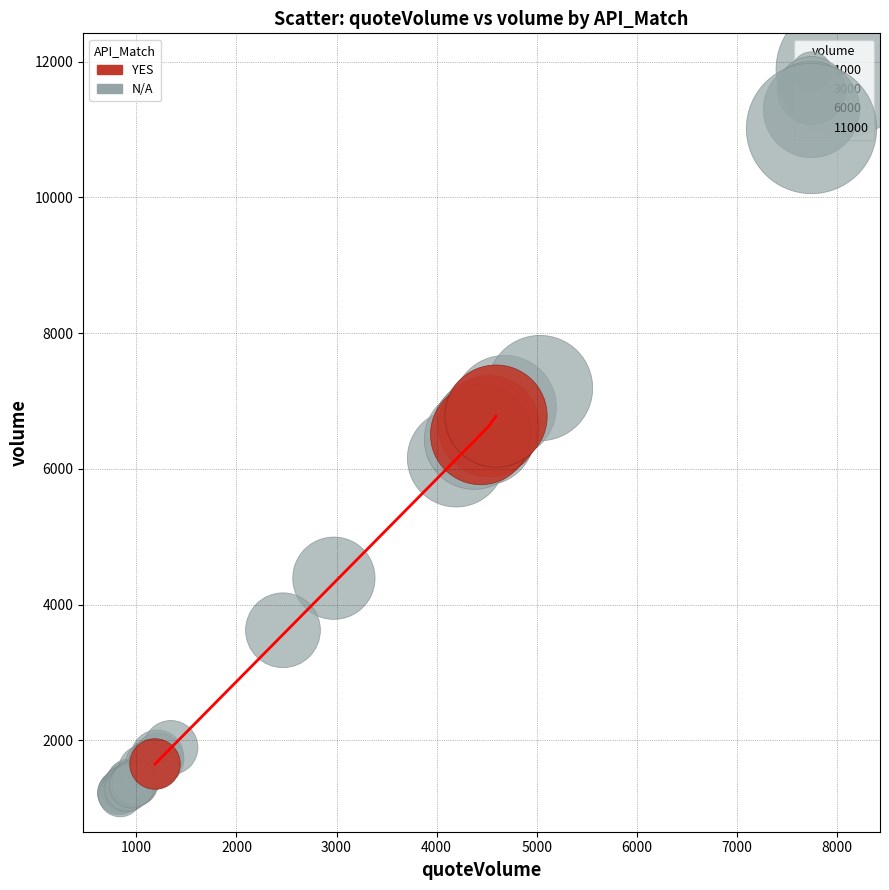

Which series reaches the minimum Y coordinate?

N/A